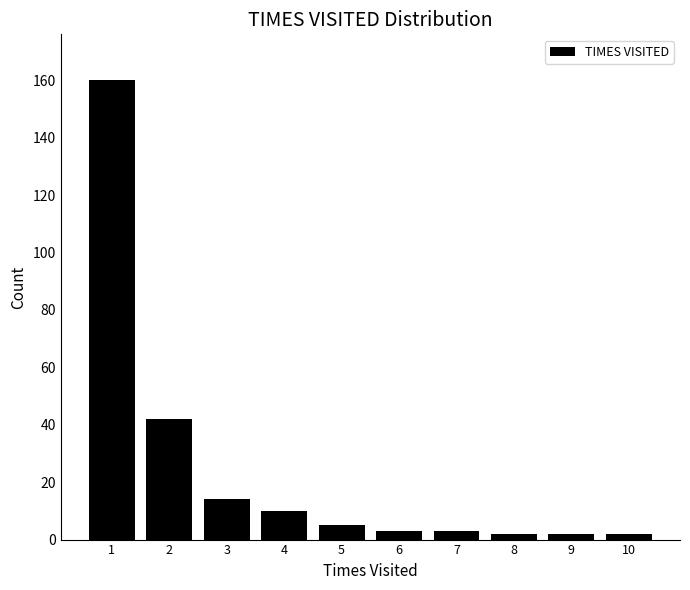

Reading left to right, transcribe all the data shown in this chart.

1=160	2=42	3=14	4=10	5=5	6=3	7=3	8=2	9=2	10=2